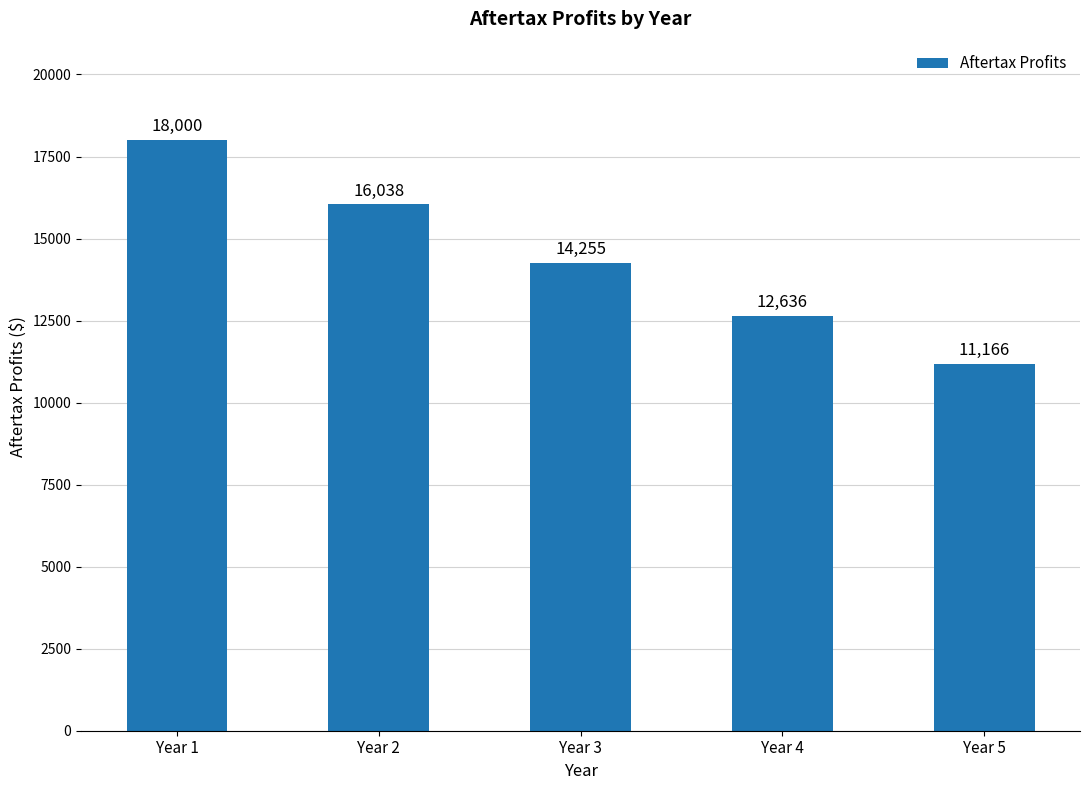

Read the value at Year 3.

14254.9